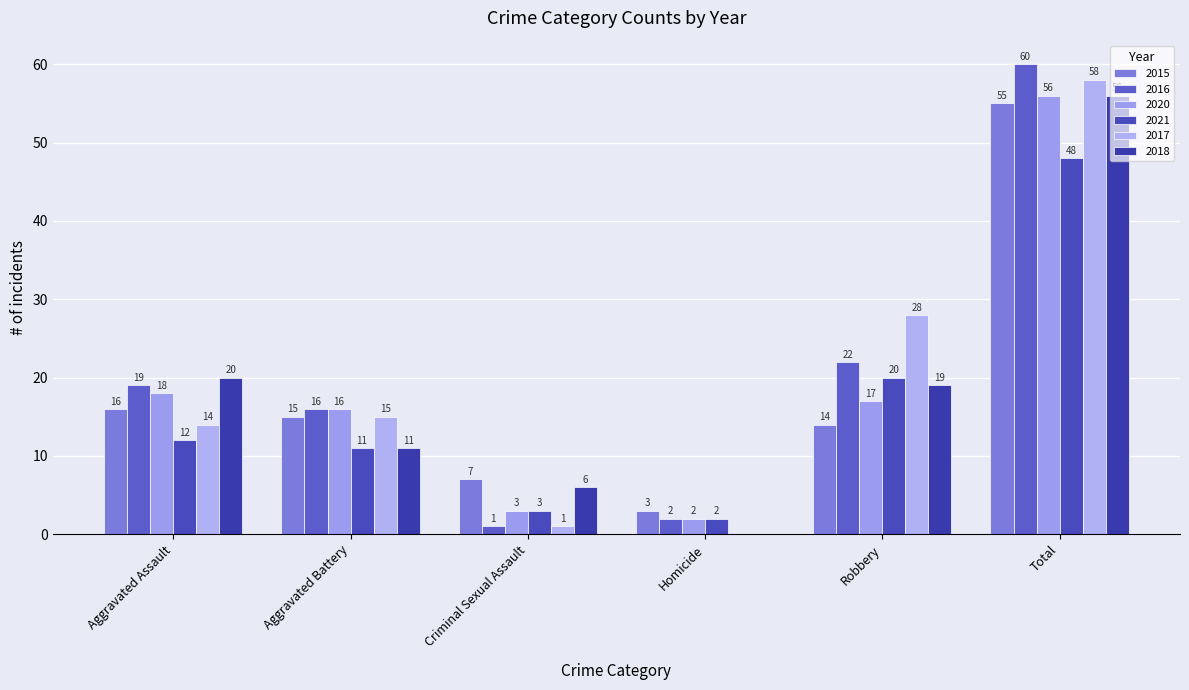

How many groups of bars are there?

6